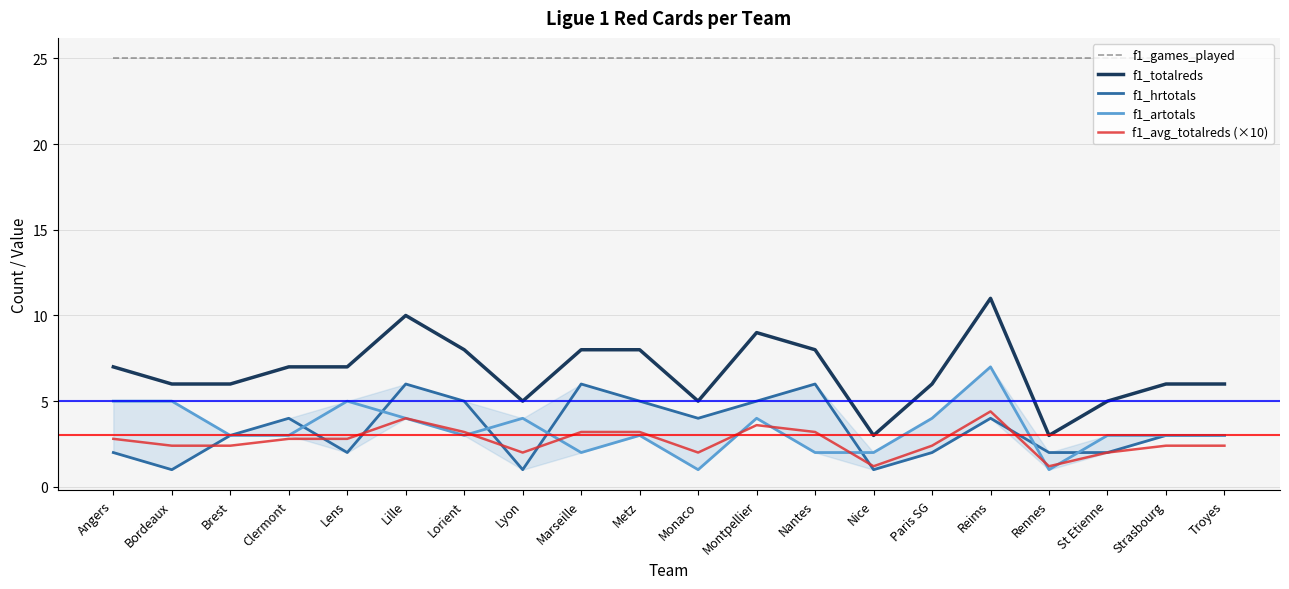

What is the difference between the highest and lowest values at Angers?

23.0